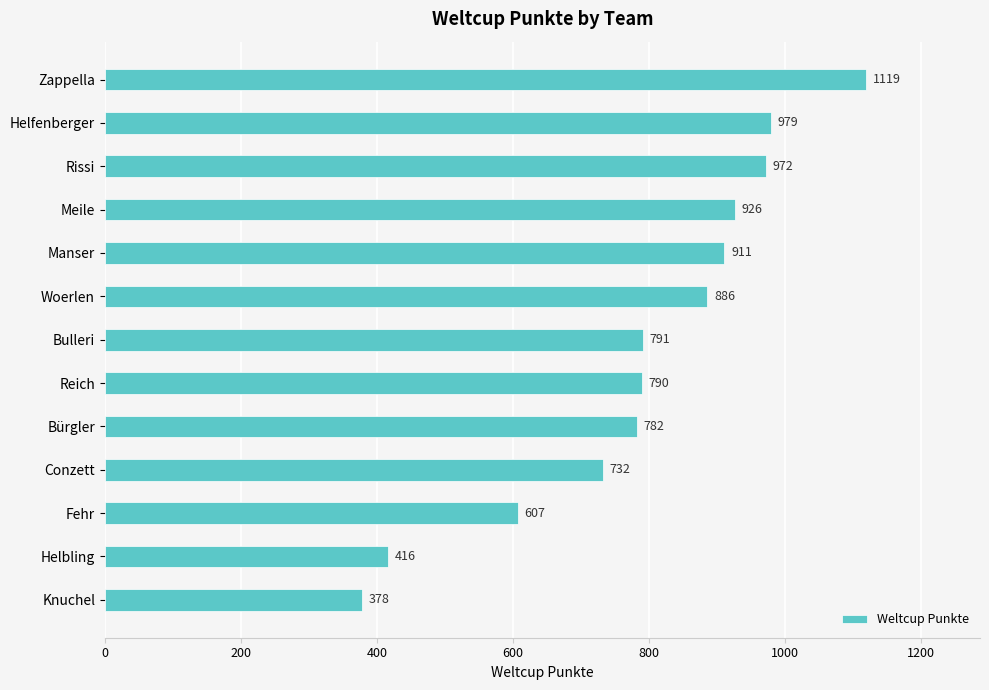

At which category does the chart reach its minimum across all series?

Knuchel